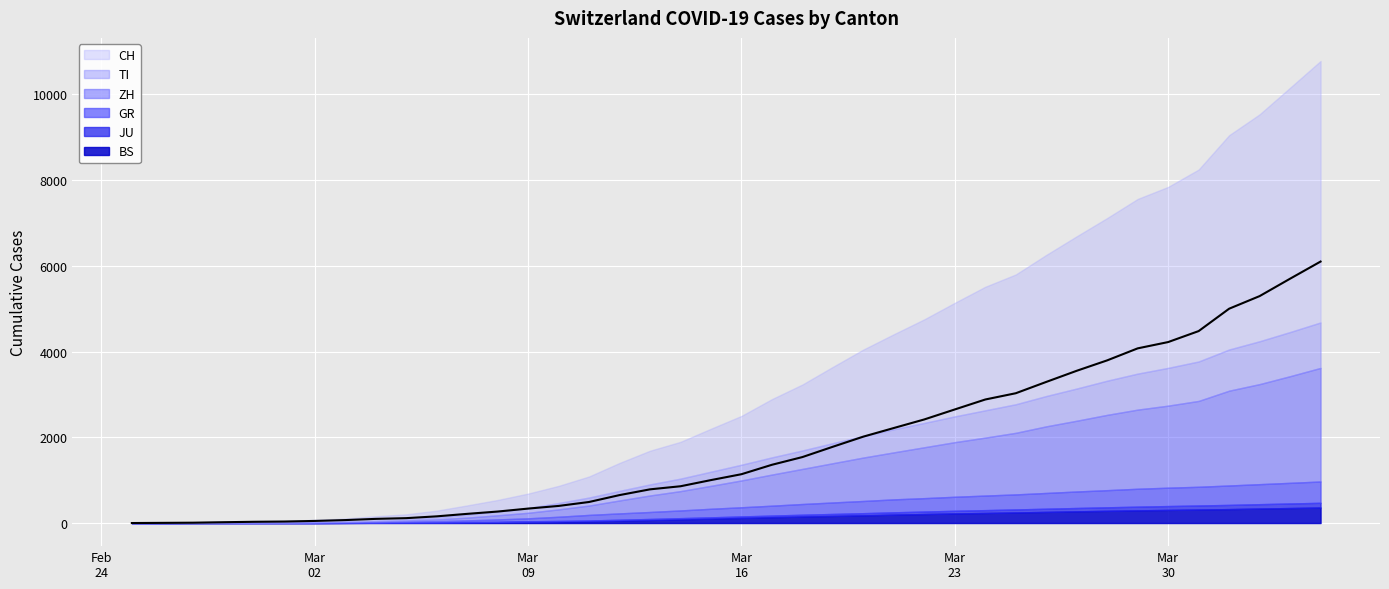

How many positive values does the GR series have?

39